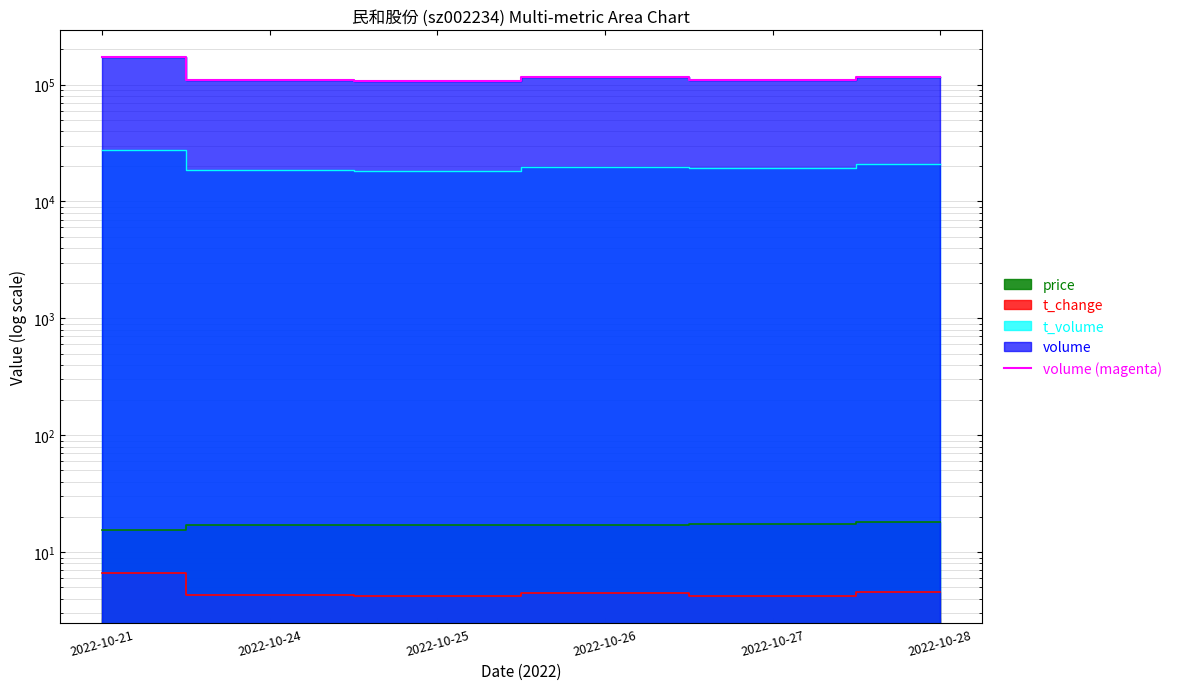

How many points are lower than both their immediate neighbors (excluding endpoints)?

2